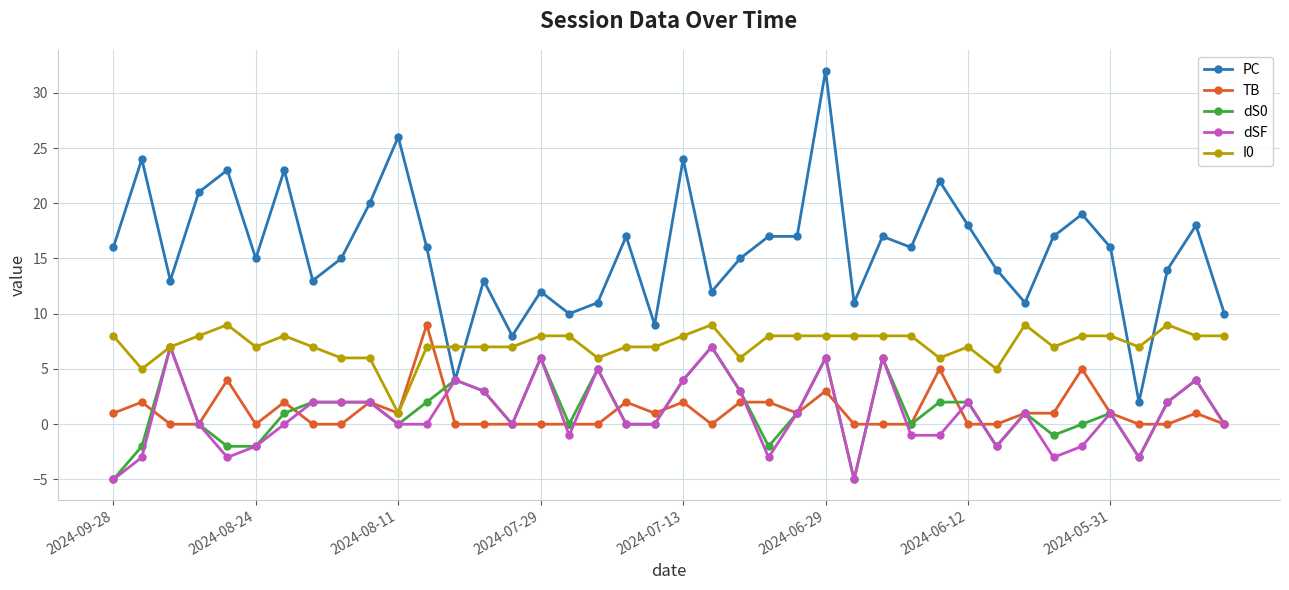

True or false: dS0 has more than 2 points higher than both neighbors.

True